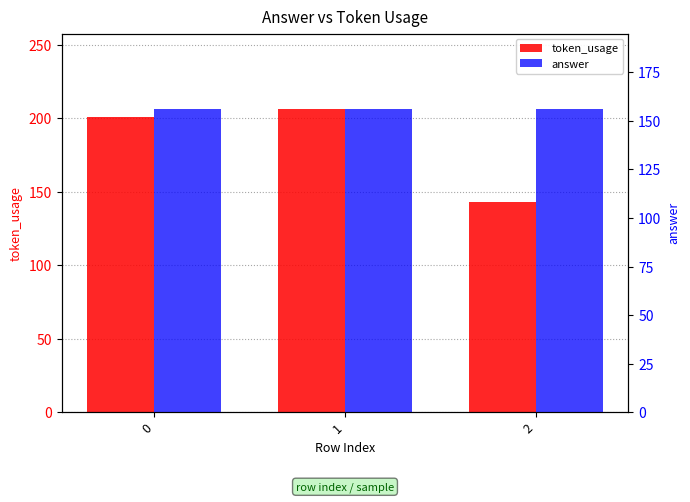

True or false: answer has a value of 156 at 2.

True